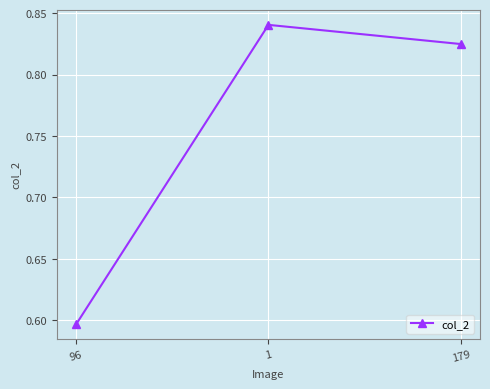

How many values are between 0 and 1?

3